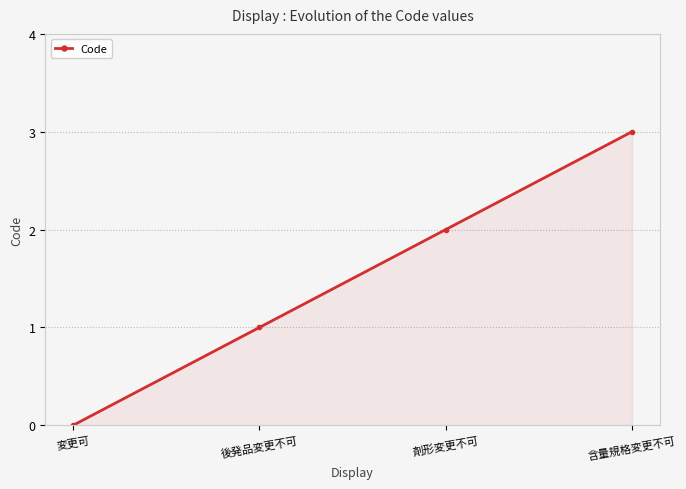

Reading left to right, list all the values displayed in this chart.

0	1	2	3